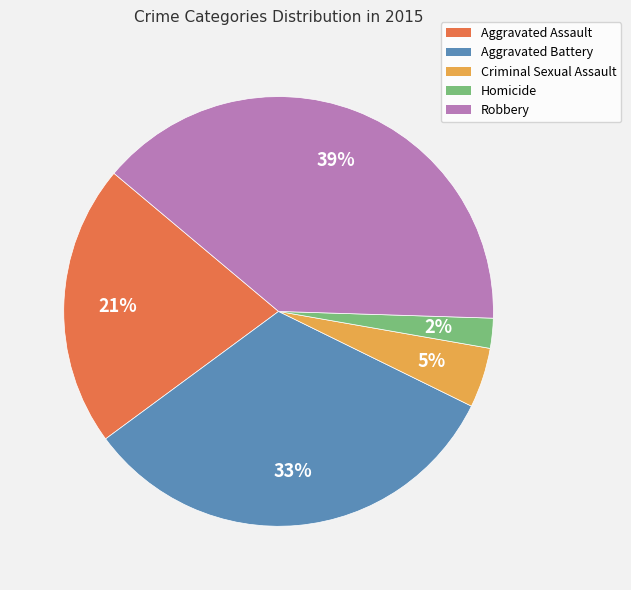

Count the number of slices in the pie.

5